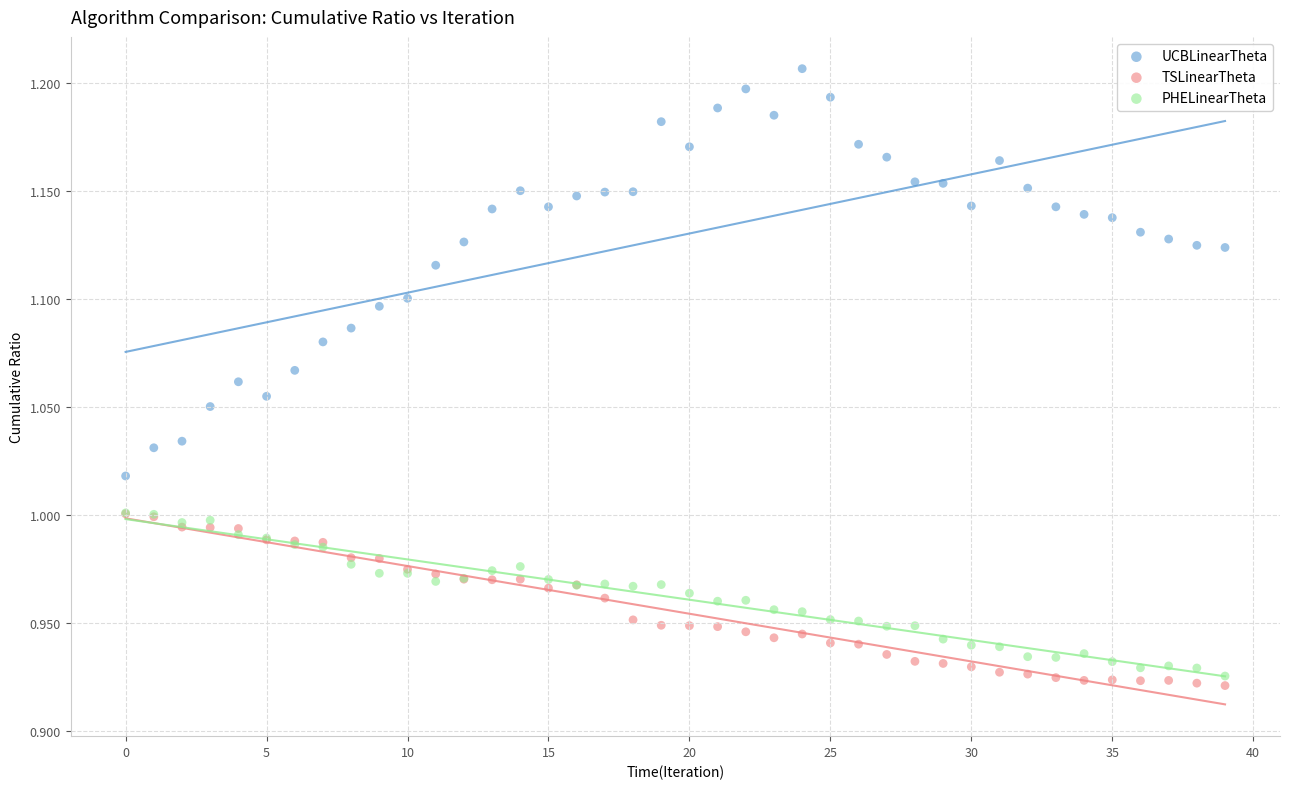

What are all the series names shown in the legend?

UCBLinearTheta, TSLinearTheta, PHELinearTheta